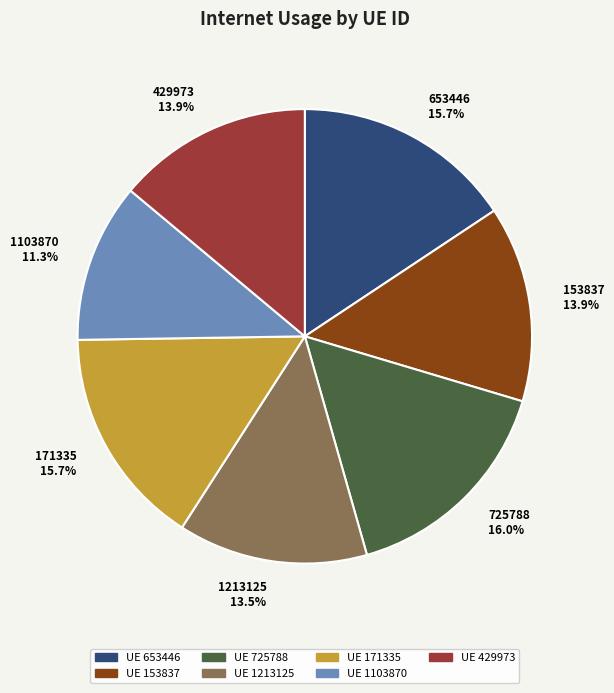

Does any single category account for the majority?

No